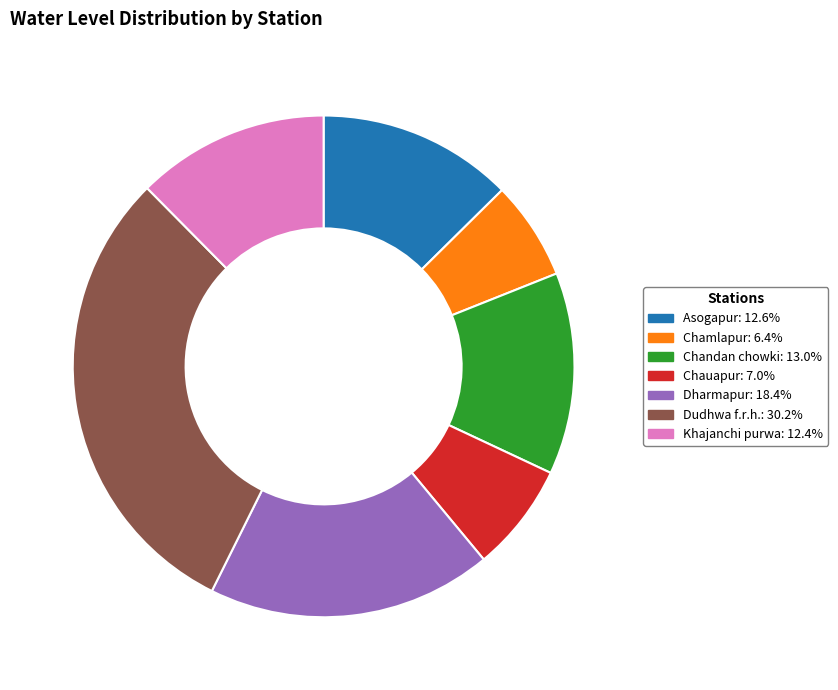

What is the largest slice in the pie chart?

Dudhwa f.r.h.